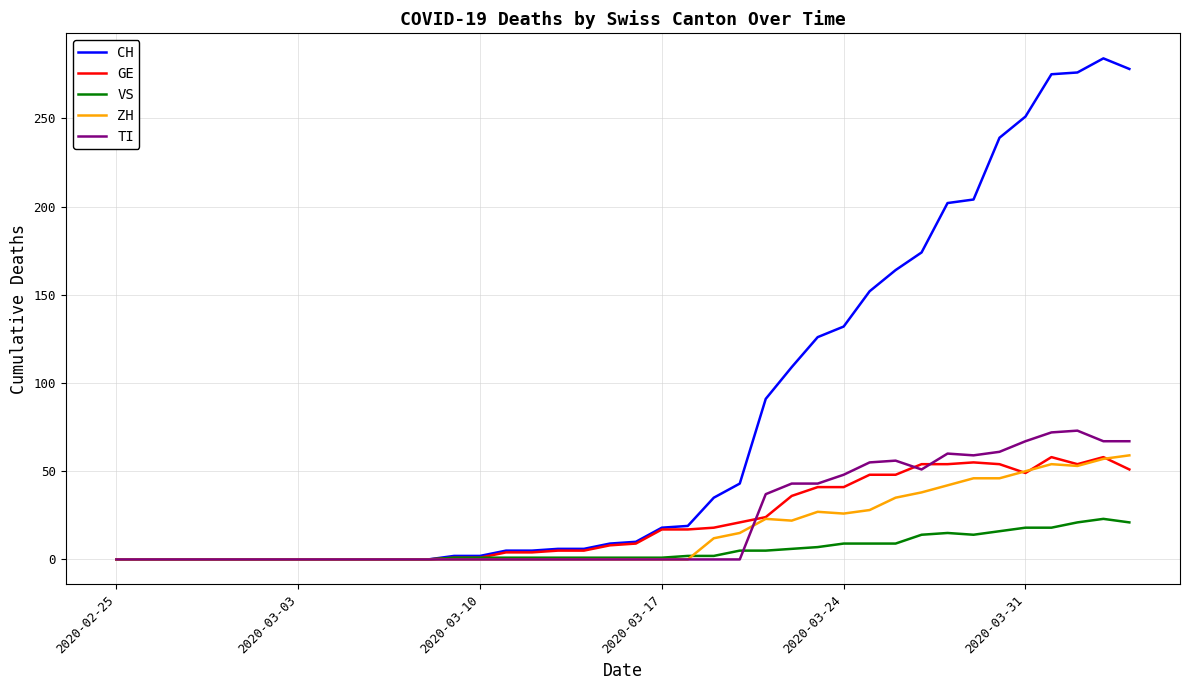

Which series has the largest total across all categories?

CH